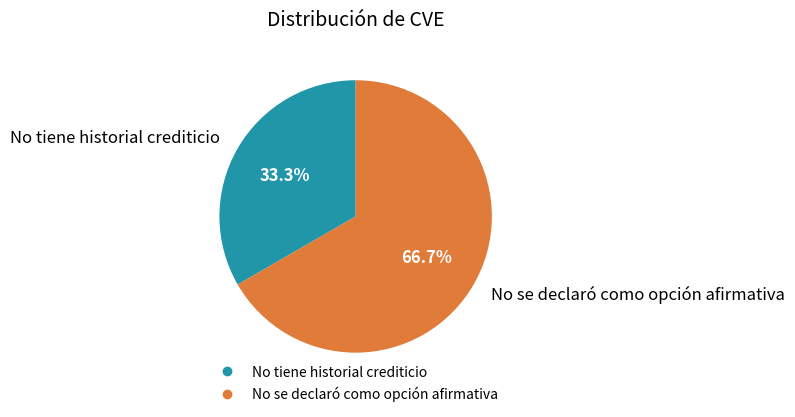

How many slices are in this pie chart?

2